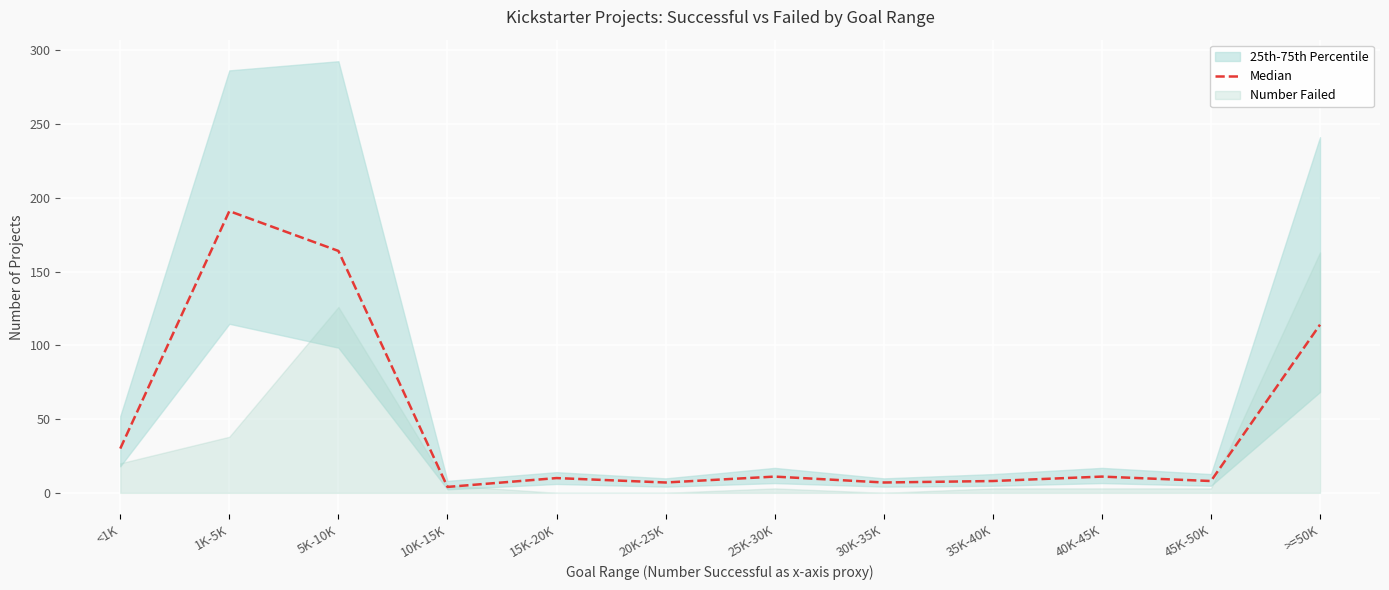

Approximately how many times larger is the value at <1K compared to 25K-30K?

2.7